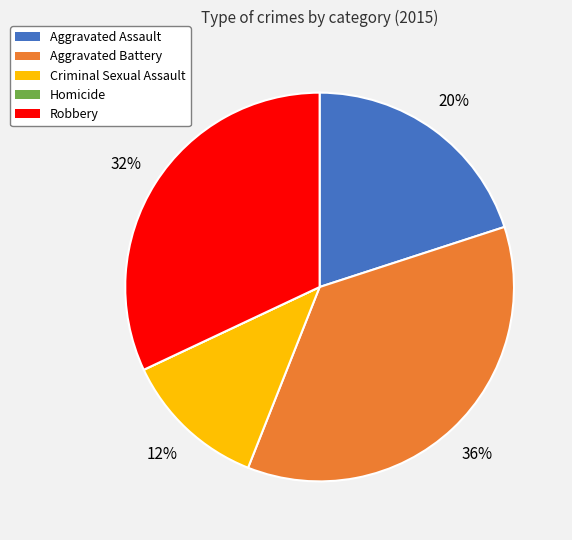

Which category has the biggest portion of the pie?

Aggravated Battery